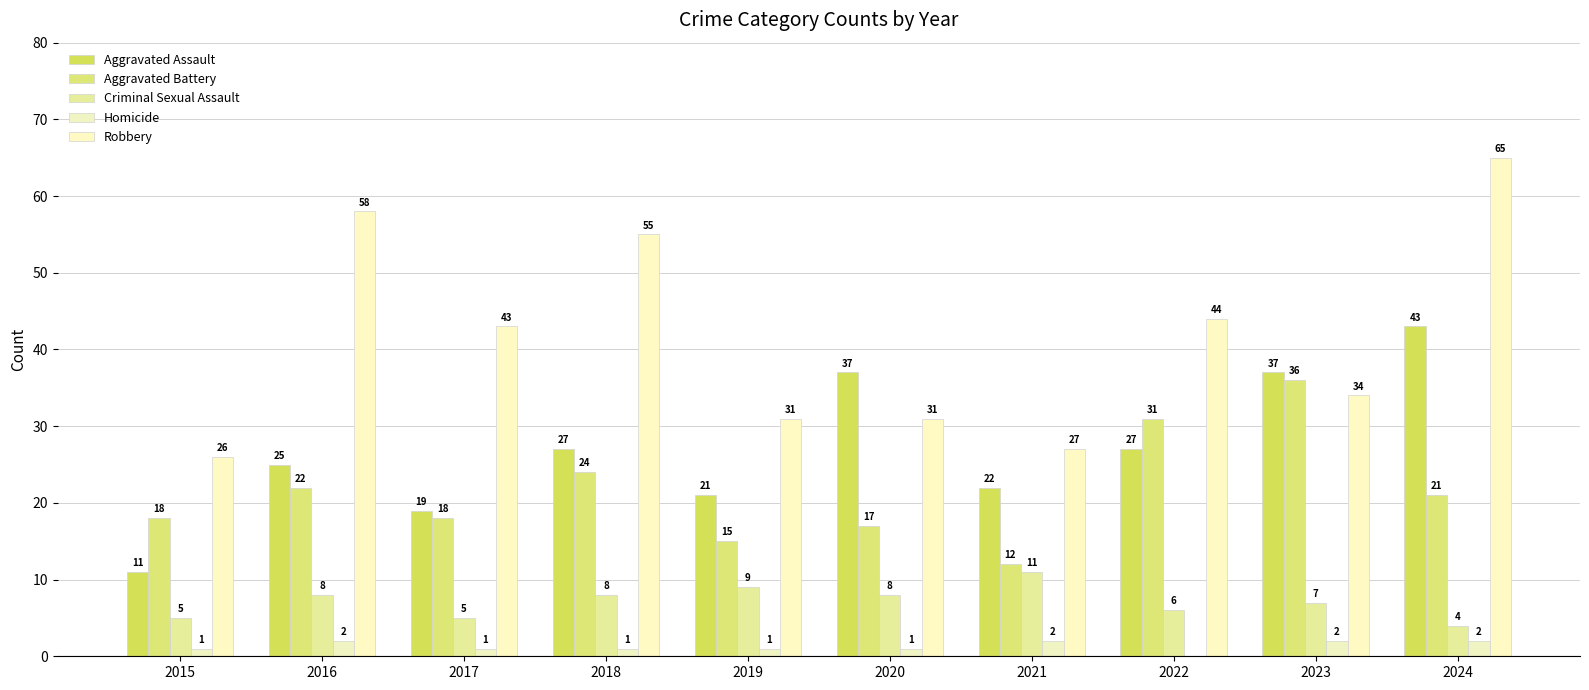

Count the number of data series in this chart.

5